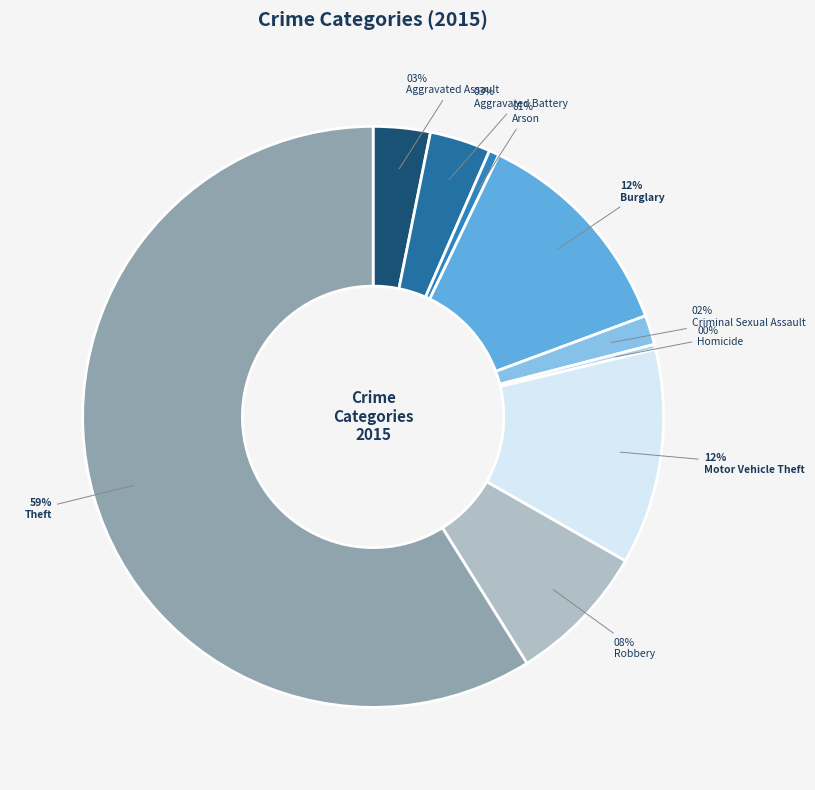

Count the number of slices in the pie.

9